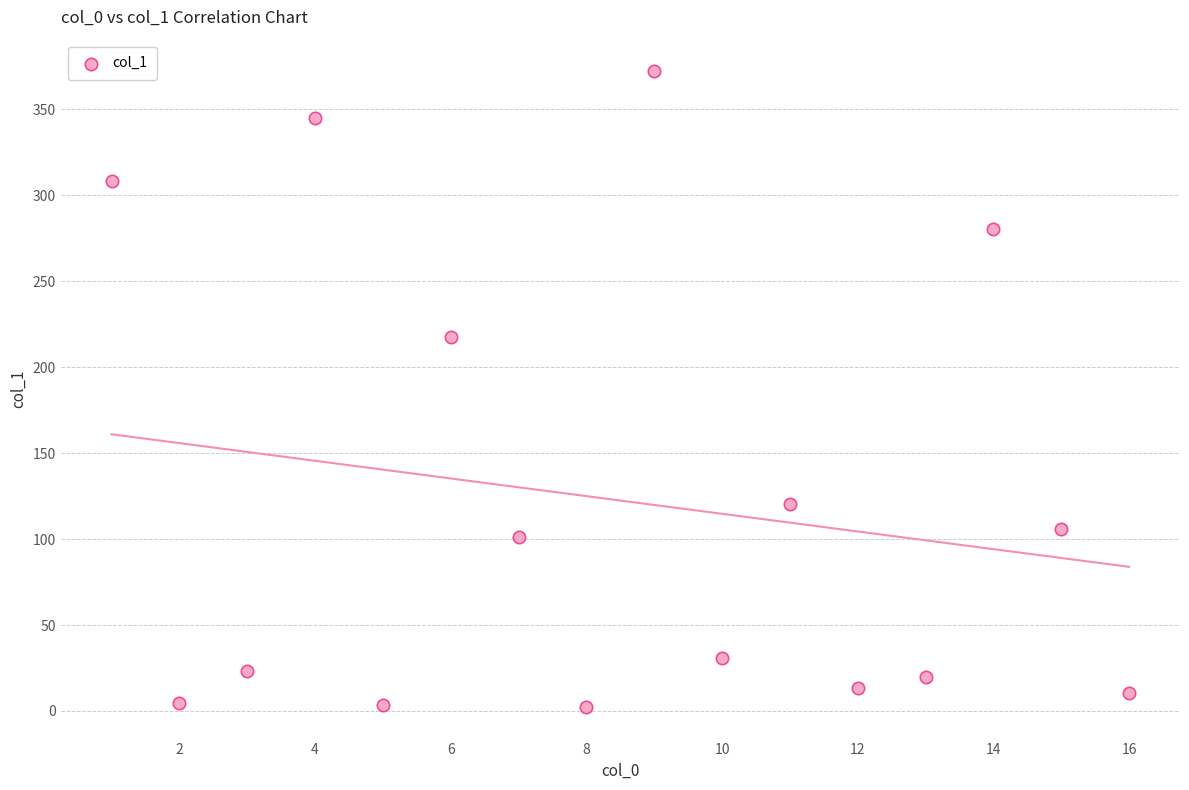

What Y value in the scatter plot is closest to 187?

217.4